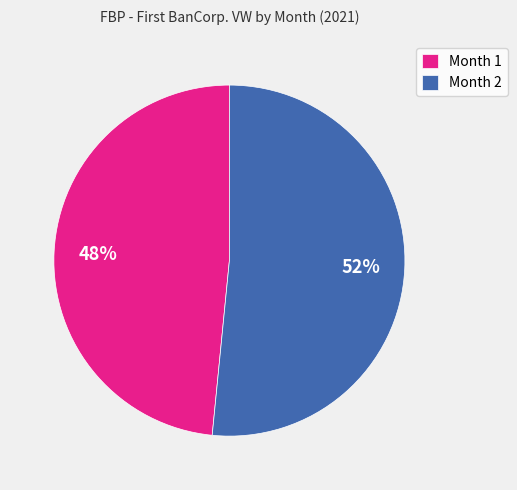

Is there any slice that represents more than half of the pie?

Yes